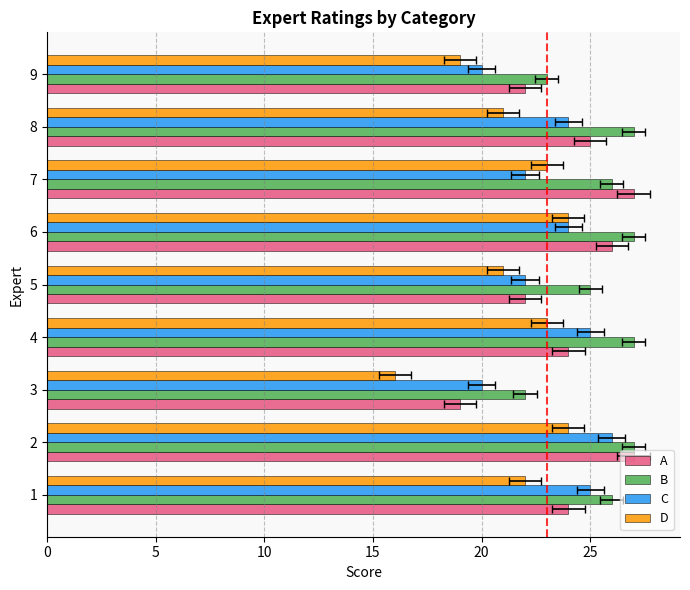

Are the bars grouped side by side (vs. stacked)?

Yes